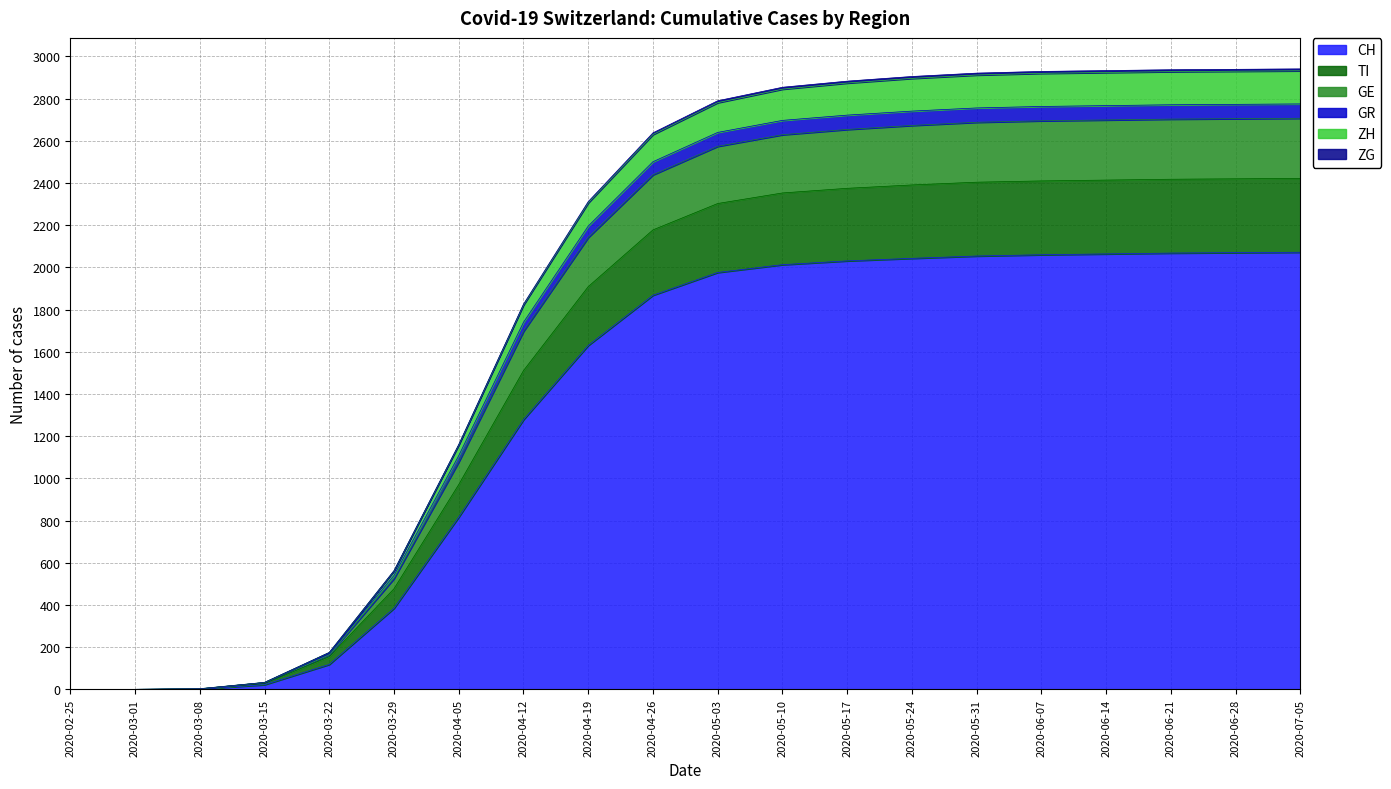

What is the value of the TI point at the 13th from the left?

2375